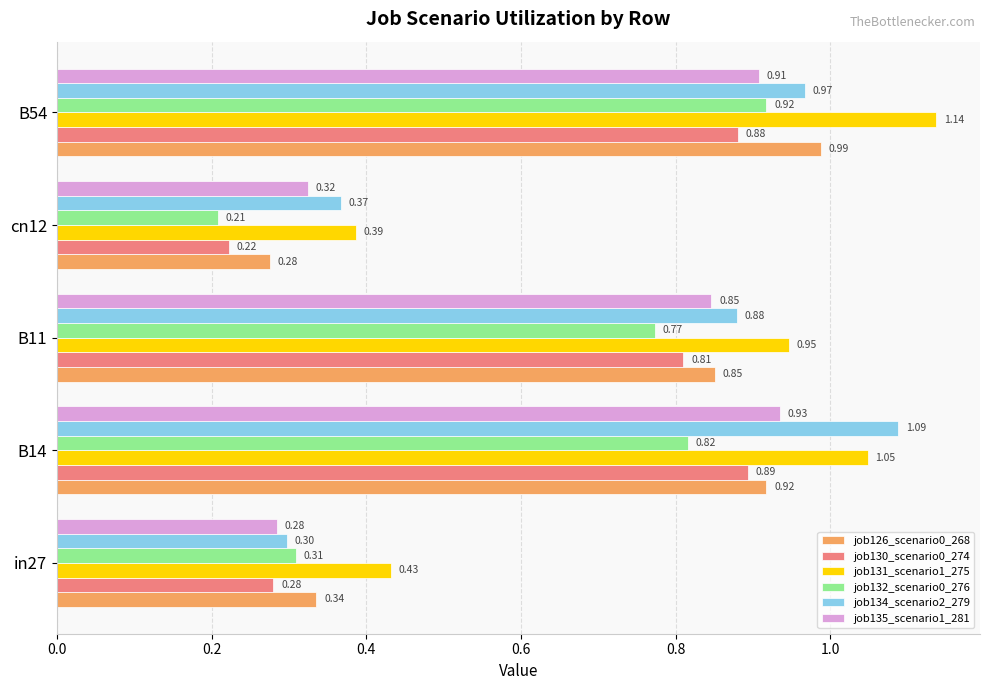

What is the sum of all job135_scenario1_281 values?

3.3